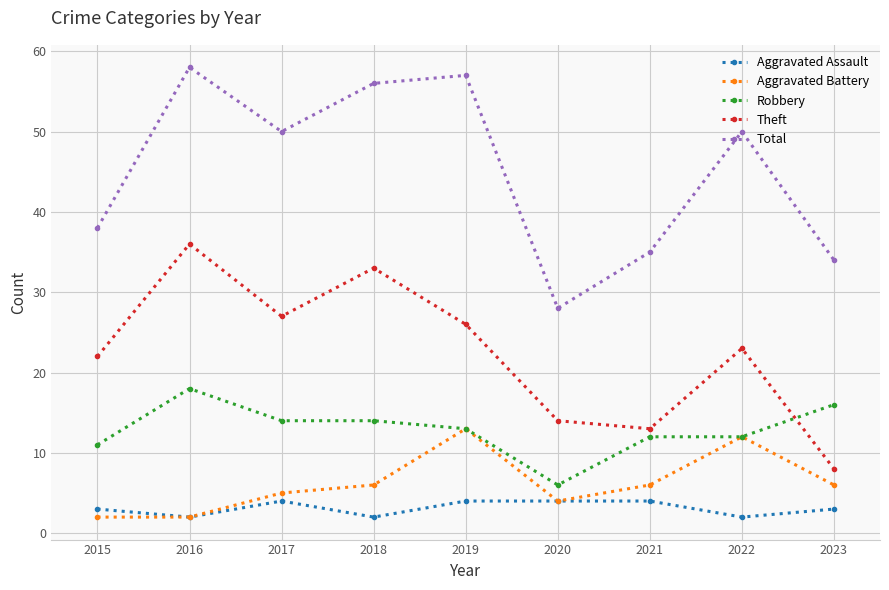

Reading left to right, transcribe all the data shown in this chart.

Aggravated Assault: 3	2	4	2	4	4	4	2	3
Aggravated Battery: 2	2	5	6	13	4	6	12	6
Robbery: 11	18	14	14	13	6	12	12	16
Theft: 22	36	27	33	26	14	13	23	8
Total: 38	58	50	56	57	28	35	50	34